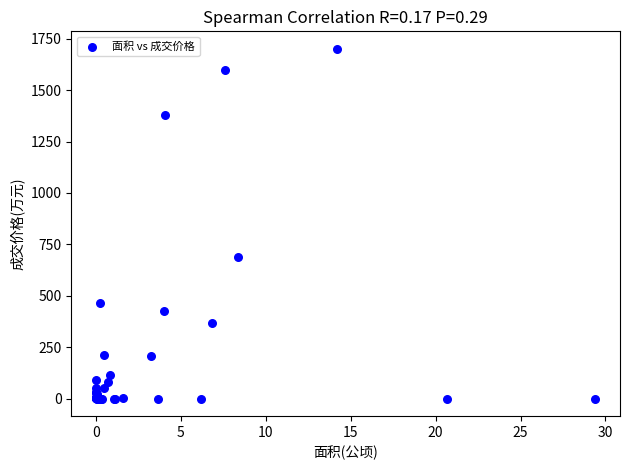

What Y value in the scatter plot is closest to 850?

687.5